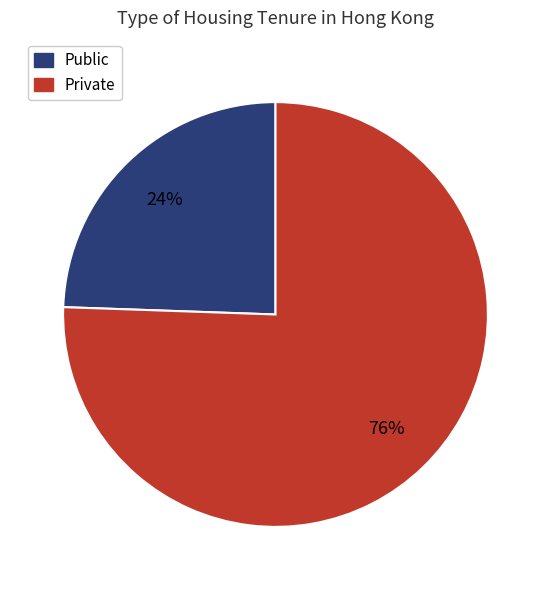

Does any single category account for the majority?

Yes